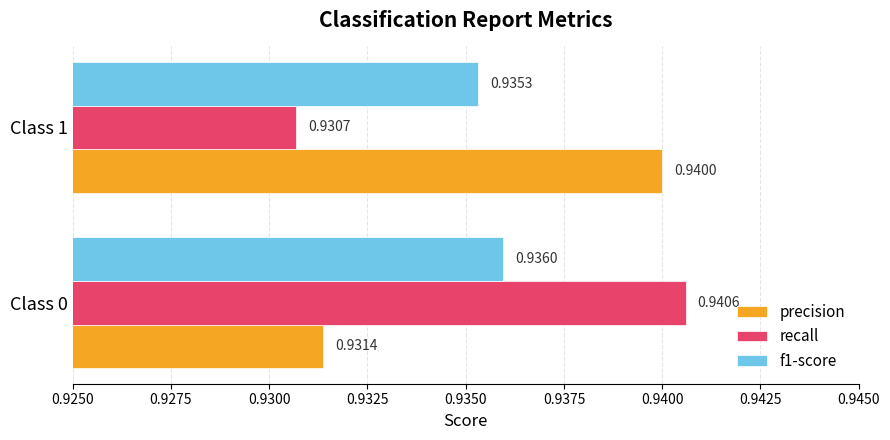

List the series in order of their peak value, lowest first.

f1-score, precision, recall